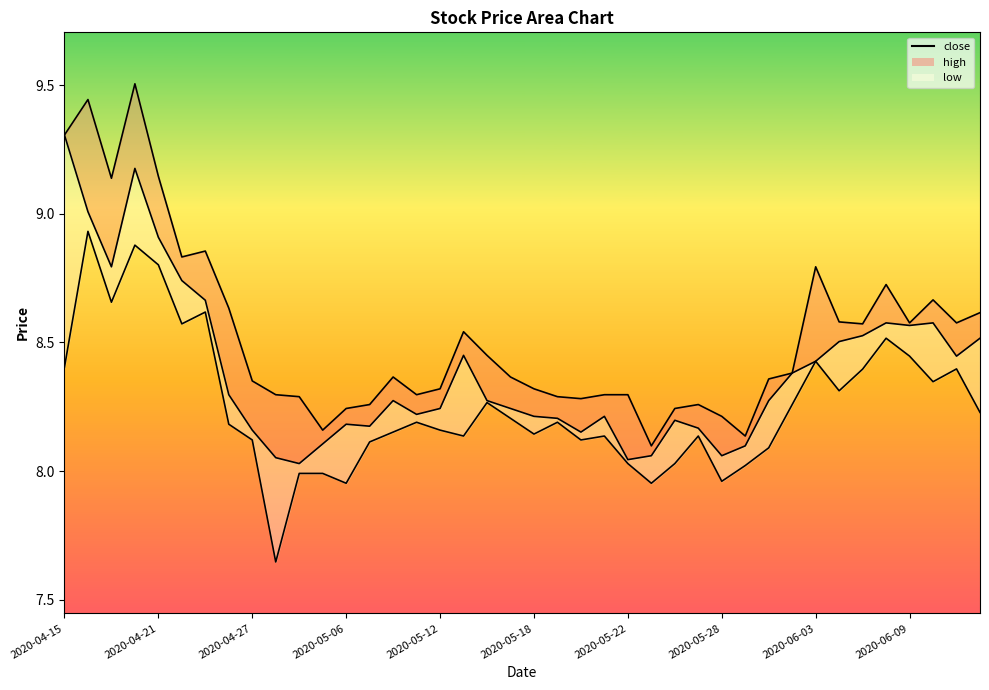

Rank the series by their average value, from highest to lowest.

high_line, close_line, low_line